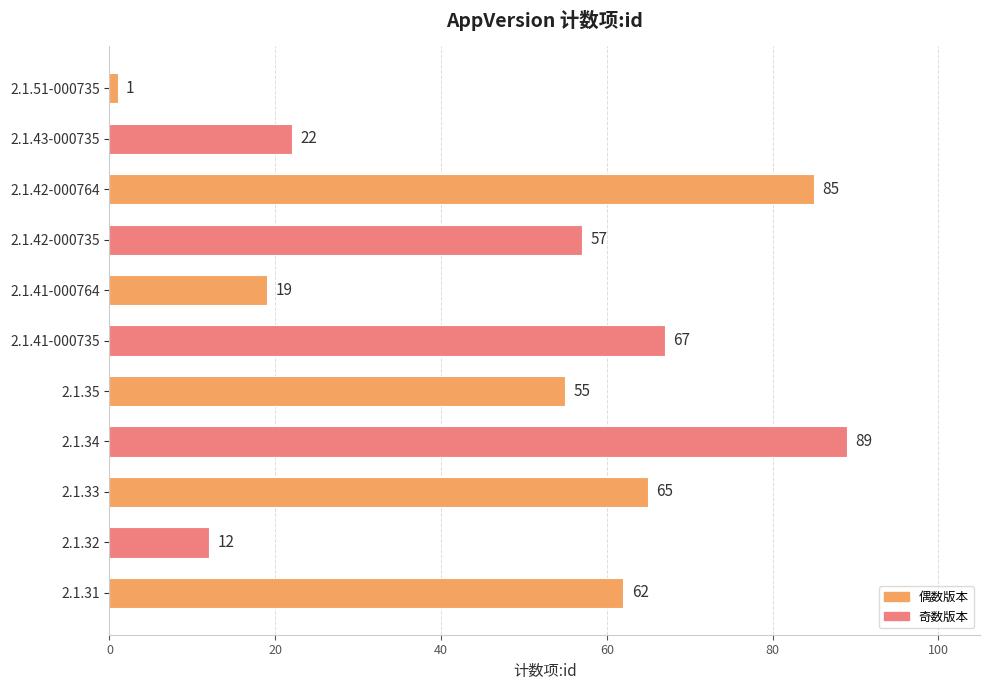

List the labels in order of value, smallest first.

2.1.51-000735, 2.1.32, 2.1.41-000764, 2.1.43-000735, 2.1.35, 2.1.42-000735, 2.1.31, 2.1.33, 2.1.41-000735, 2.1.42-000764, 2.1.34